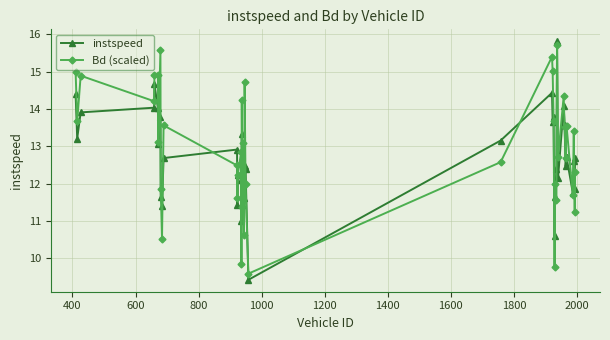

Which series has the widest spread of values?

instspeed